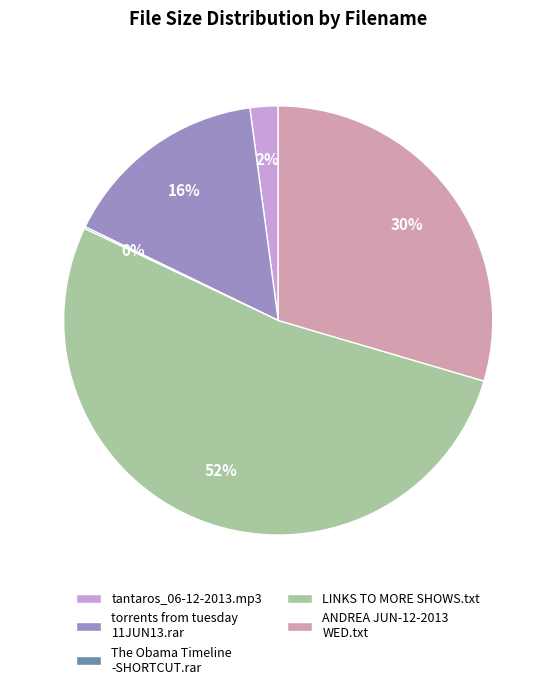

What is the majority slice?

LINKS TO MORE SHOWS.txt